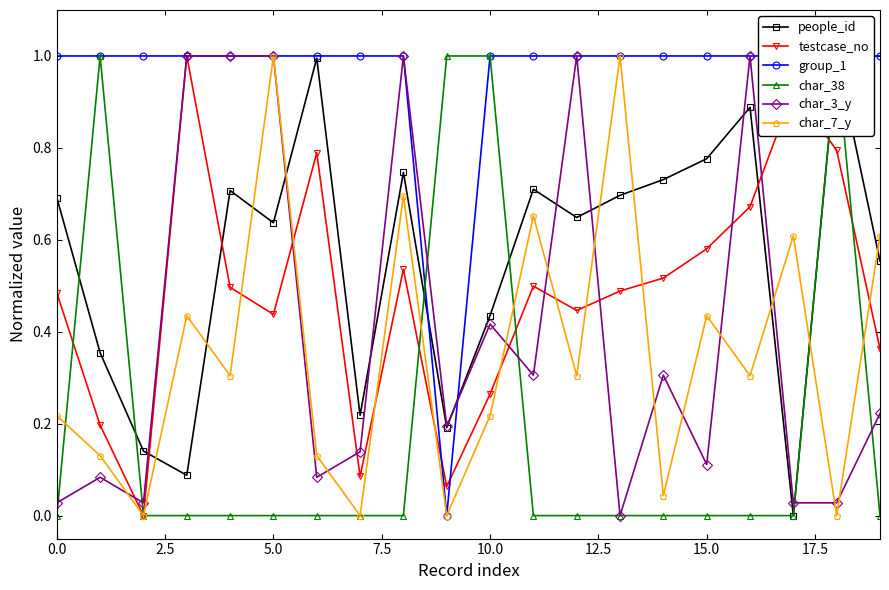

What is the label of the 4th point from the right?

16